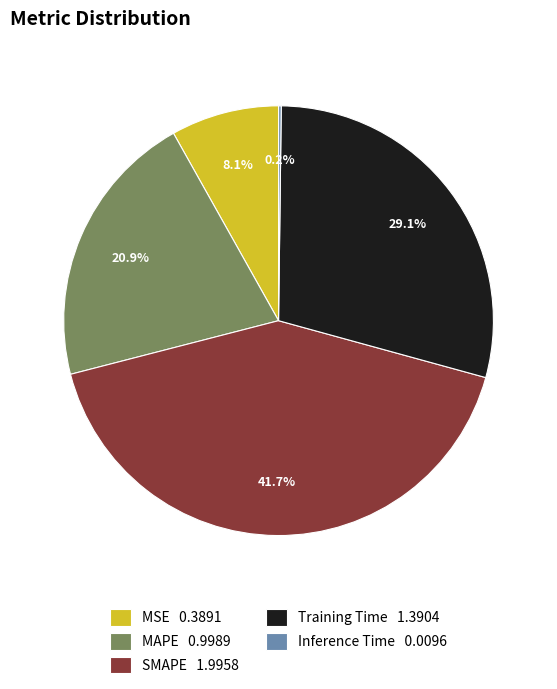

How much of the chart is everything except SMAPE 1.9958?

58.3%